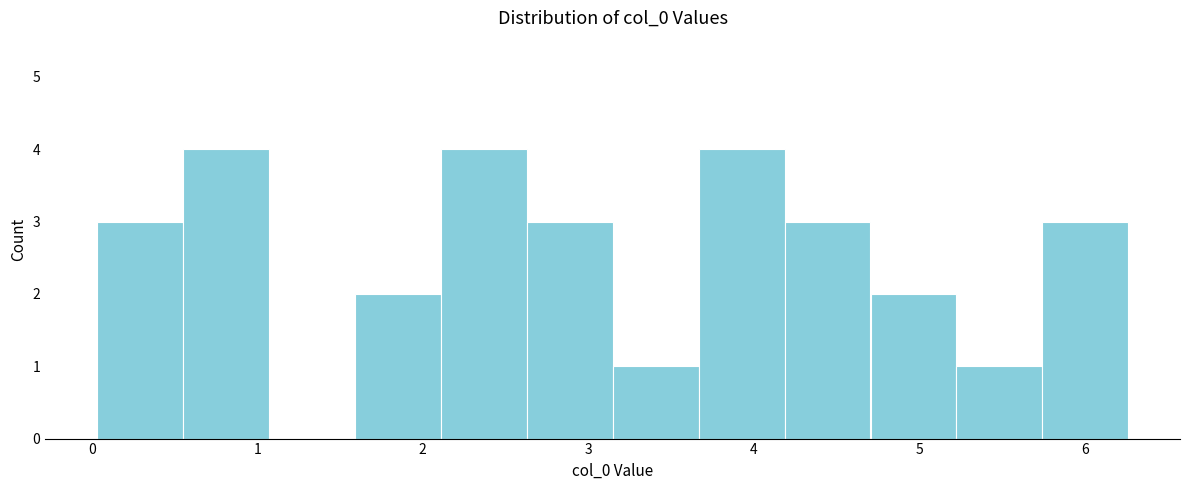

Reading left to right, transcribe this chart: for each bar, give the range it covers on the x-axis and its height. Neither the bar edges nor the heights are printed on the chart, so give them approximately, as read against the axes.

0.0 to 0.5: 3
0.5 to 1.1: 4
1.1 to 1.6: 0
1.6 to 2.1: 2
2.1 to 2.6: 4
2.6 to 3.1: 3
3.1 to 3.7: 1
3.7 to 4.2: 4
4.2 to 4.7: 3
4.7 to 5.2: 2
5.2 to 5.7: 1
5.7 to 6.3: 3